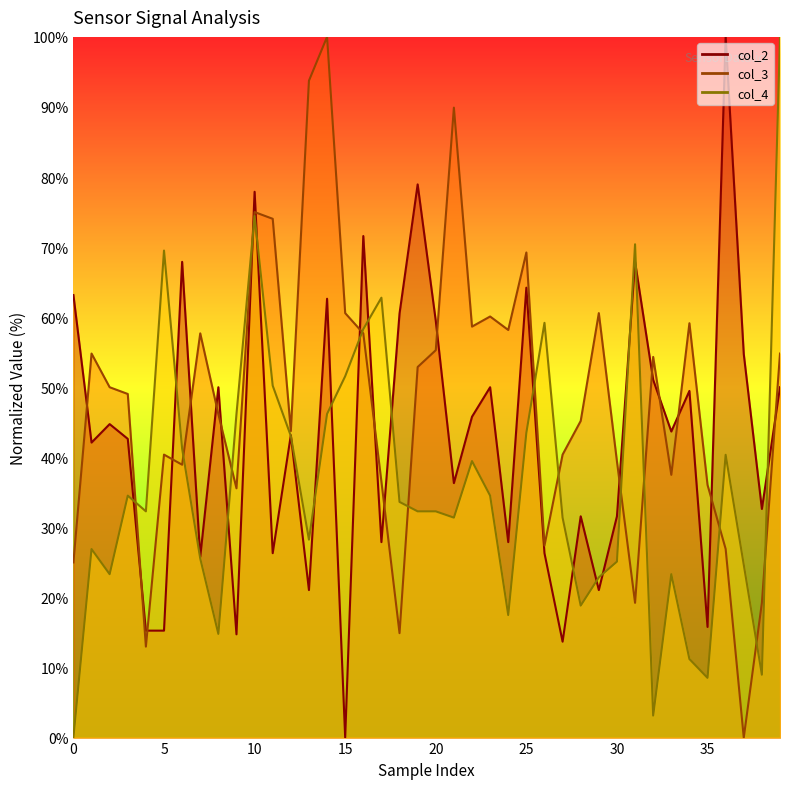

True or false: col_4 line has a value of 15.2 at 5.

False